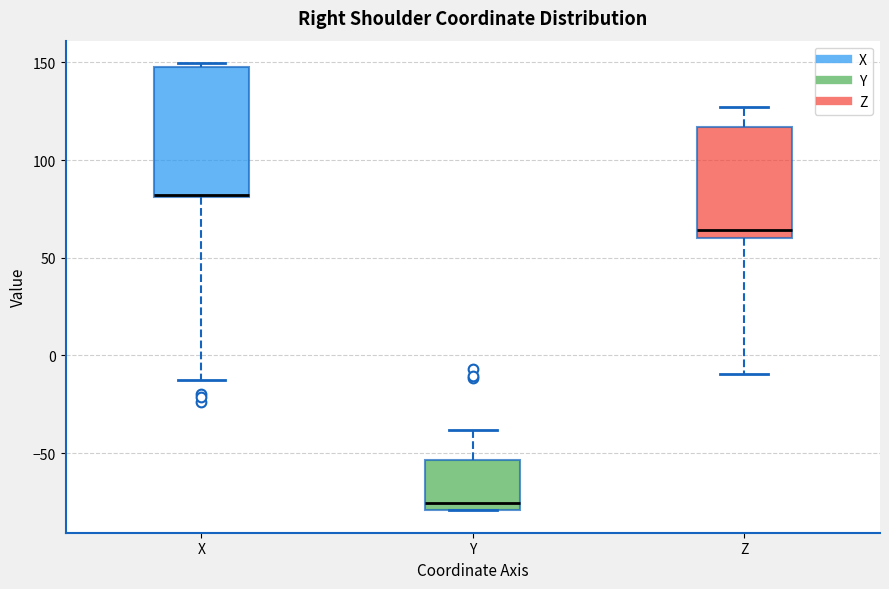

Where does the upper whisker of the box for Y end on the y-axis? The values are not printed on the chart, so give them approximately, as read against the axis.

-40